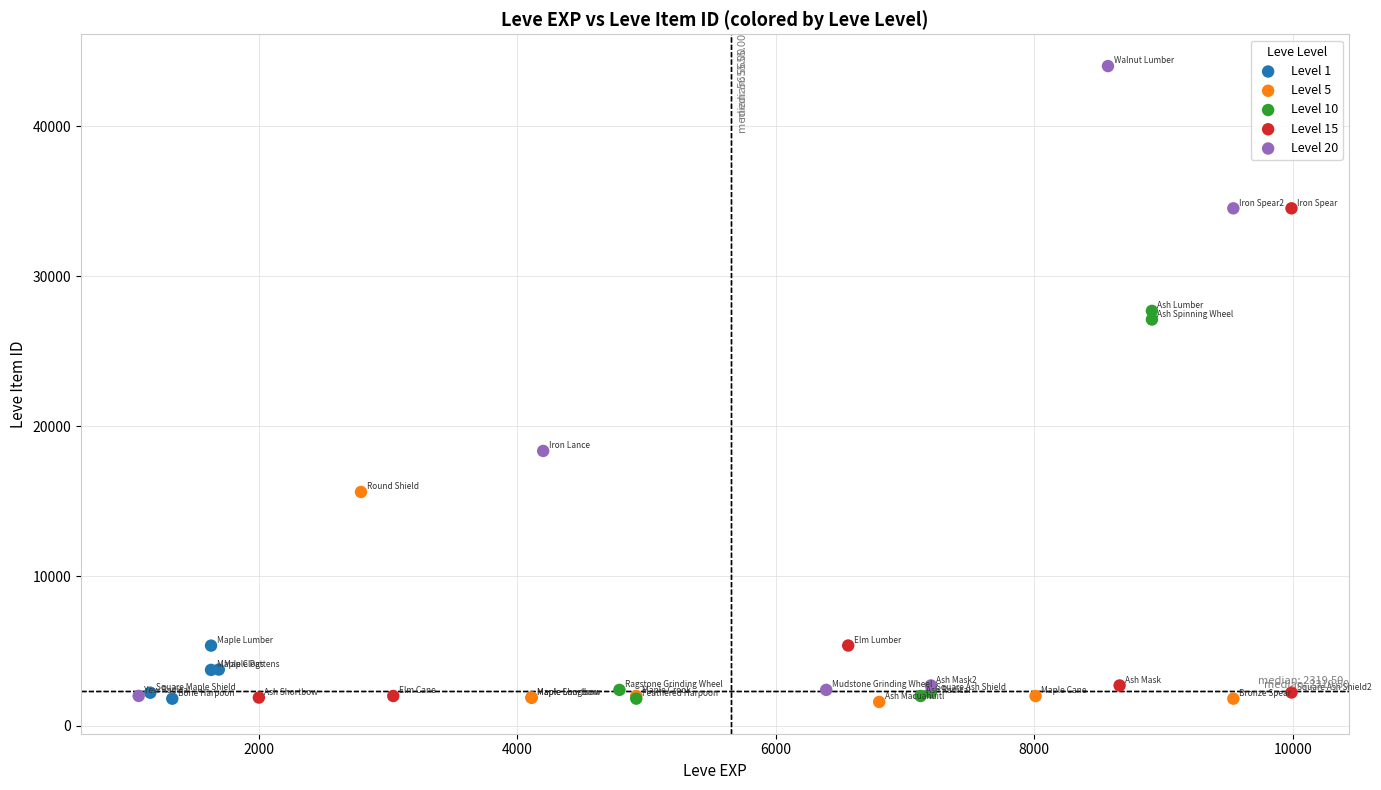

Which series has the widest spread of Y values?

Level 20